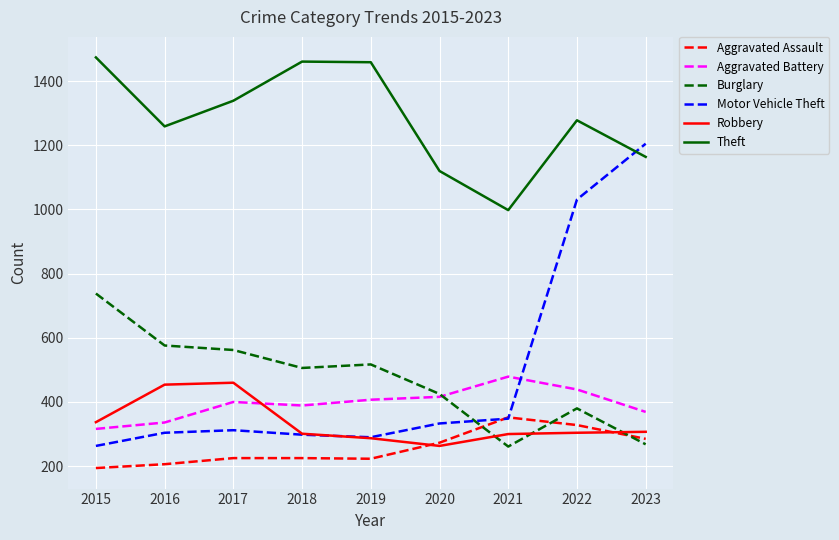

What is the maximum value shown in the chart?

1474